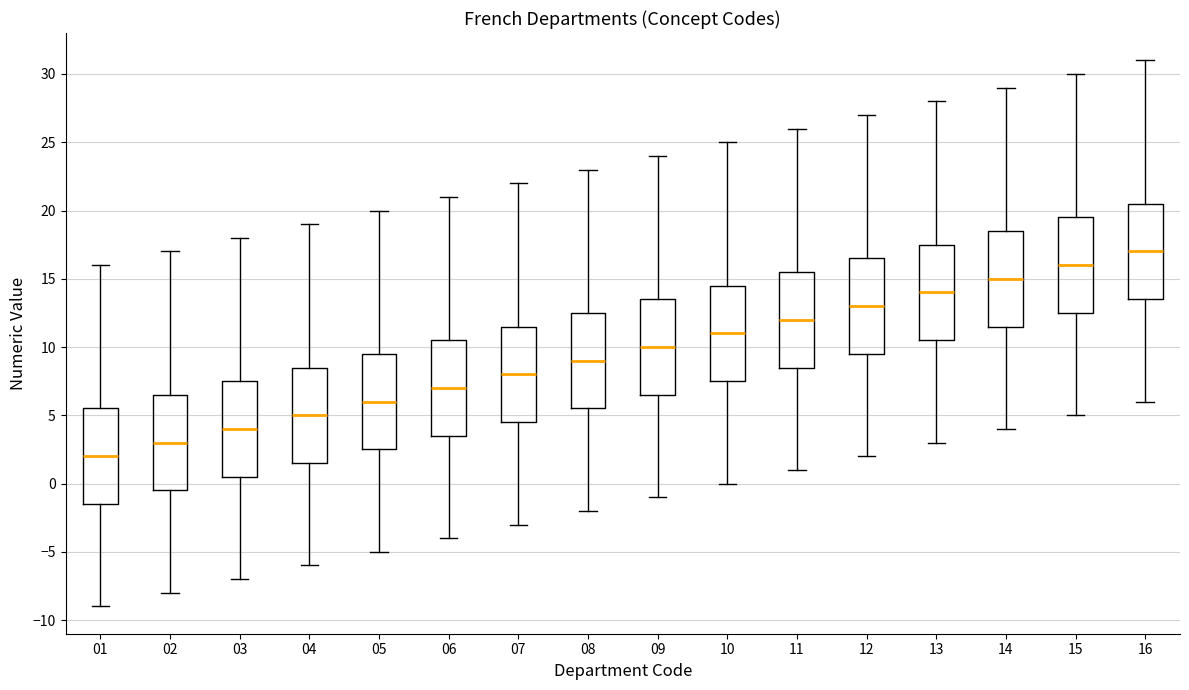

Reading left to right, read every box against the y-axis: the position of its median line, the range the box covers, and the ends of its whiskers. The values are not printed on the chart, so give them approximately, as read against the axis.

01: median 2.0, box -1.5 to 5.5, whiskers -9.0 to 16.0
02: median 3.0, box -0.5 to 6.5, whiskers -8.0 to 17.0
03: median 4.0, box 0.5 to 7.5, whiskers -7.0 to 18.0
04: median 5.0, box 1.5 to 8.5, whiskers -6.0 to 19.0
05: median 6.0, box 2.5 to 9.5, whiskers -5.0 to 20.0
06: median 7.0, box 3.5 to 10.5, whiskers -4.0 to 21.0
07: median 8.0, box 4.5 to 11.5, whiskers -3.0 to 22.0
08: median 9.0, box 5.5 to 12.5, whiskers -2.0 to 23.0
09: median 10.0, box 6.5 to 13.5, whiskers -1.0 to 24.0
10: median 11.0, box 7.5 to 14.5, whiskers 0.0 to 25.0
11: median 12.0, box 8.5 to 15.5, whiskers 1.0 to 26.0
12: median 13.0, box 9.5 to 16.5, whiskers 2.0 to 27.0
13: median 14.0, box 10.5 to 17.5, whiskers 3.0 to 28.0
14: median 15.0, box 11.5 to 18.5, whiskers 4.0 to 29.0
15: median 16.0, box 12.5 to 19.5, whiskers 5.0 to 30.0
16: median 17.0, box 13.5 to 20.5, whiskers 6.0 to 31.0